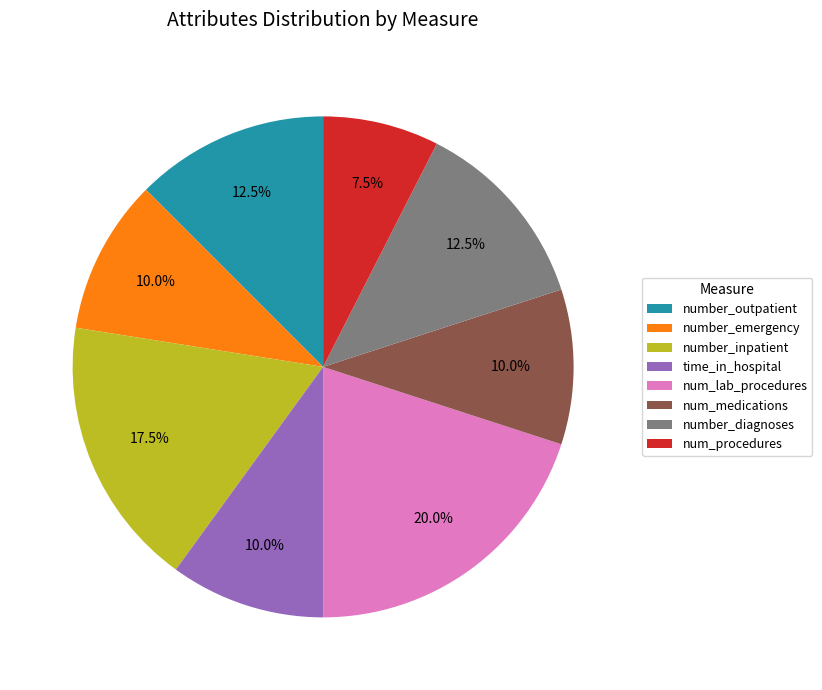

To the nearest percent, what is the difference between the largest and smallest slice percentages?

12%